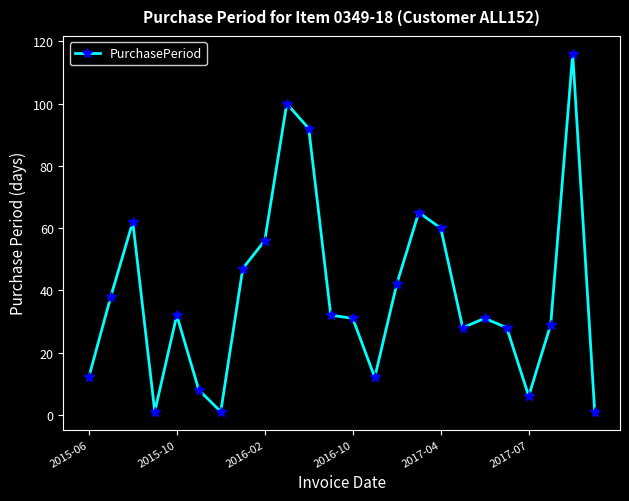

What is the difference between the maximum and minimum values?

115